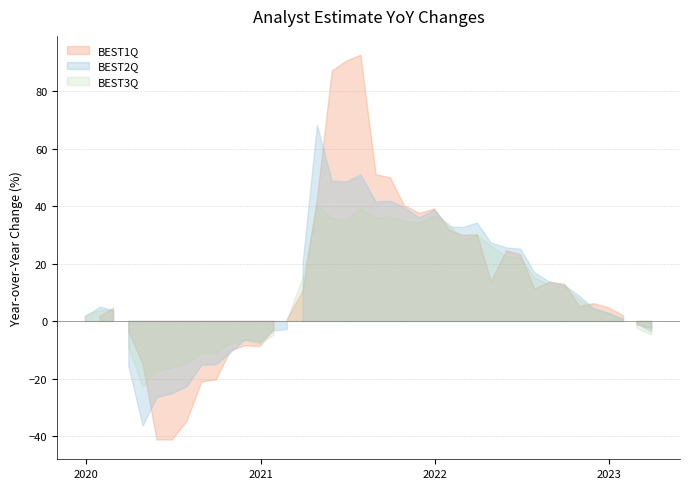

Count the number of categories in the chart.

40